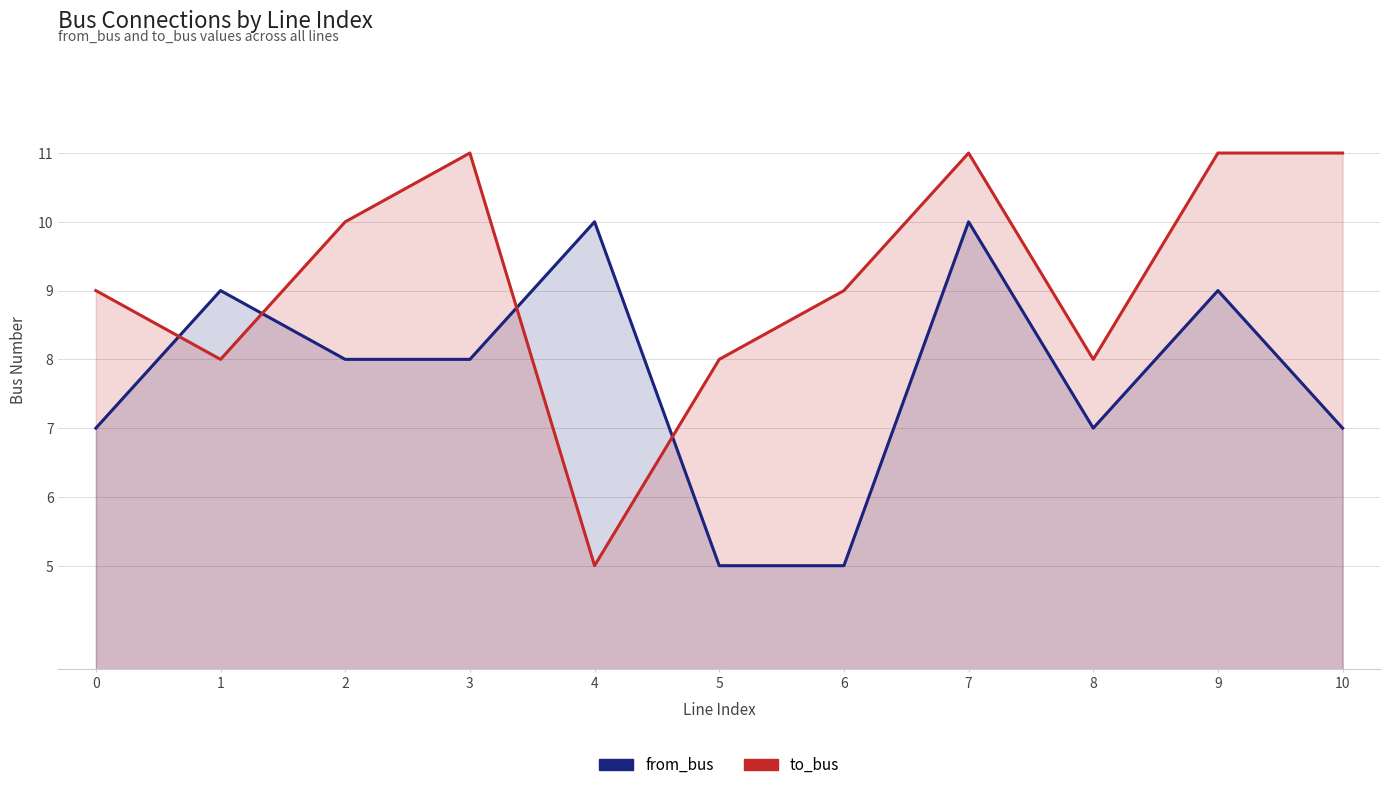

How many data points in to_bus are less than 9?

4